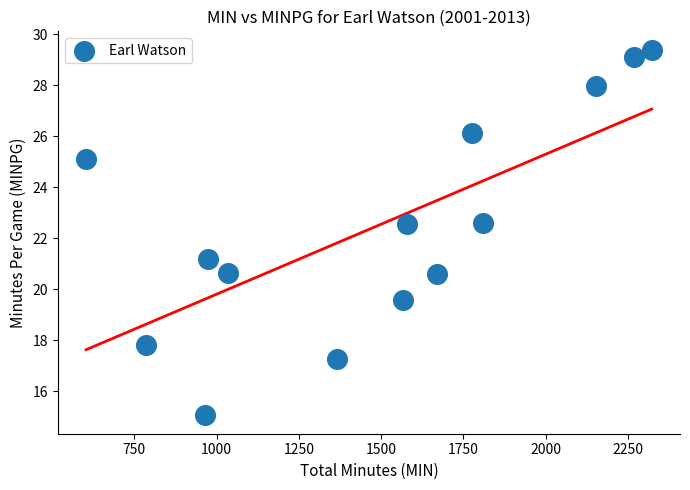

What is the range of X values (max minus min)?

1719.0